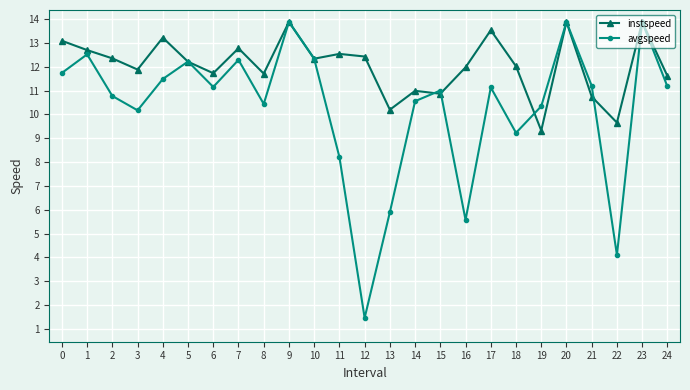

Between 8 and 19, which series saw the biggest shift?

instspeed